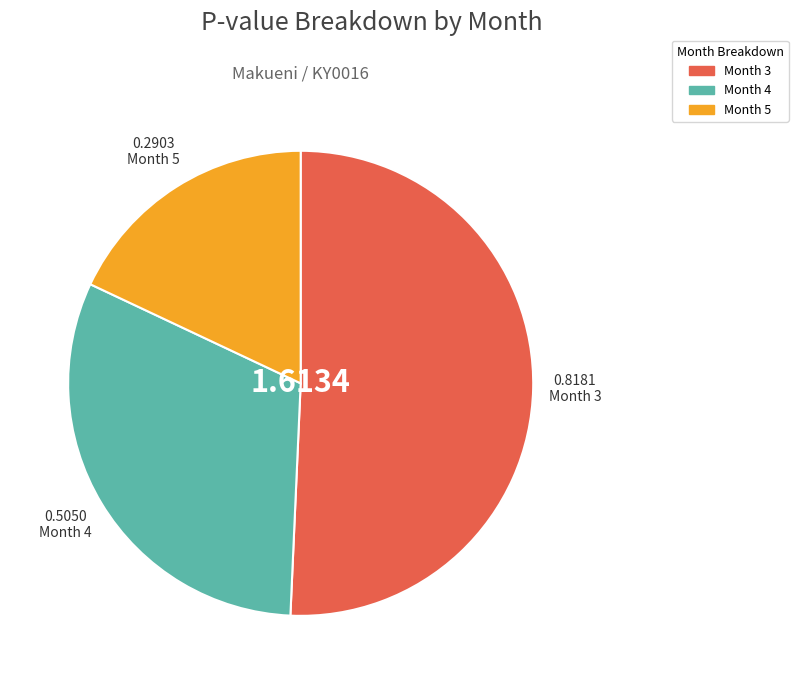

How many slices are in this pie chart?

3